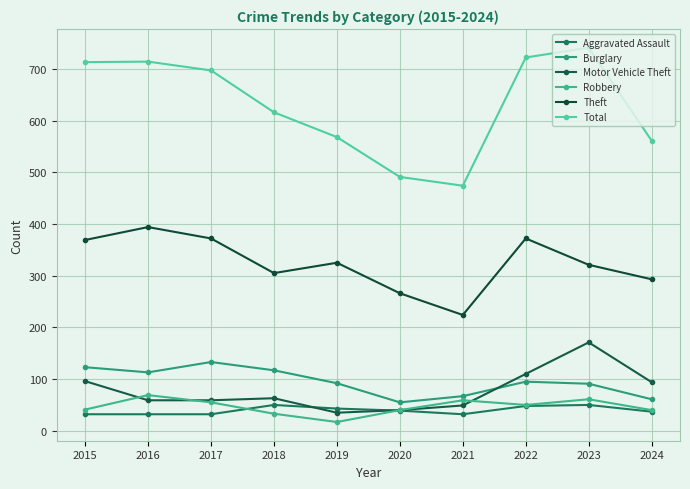

Is the value of Burglary at 2016 greater than the value of Aggravated Assault at 2020?

Yes